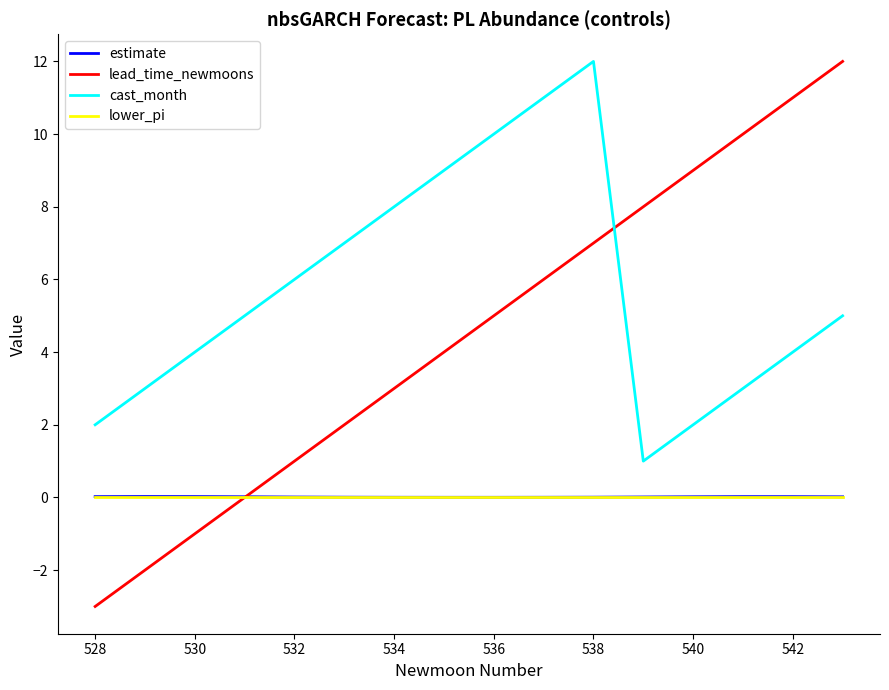

True or false: cast_month and lower_pi intersect in this chart.

False